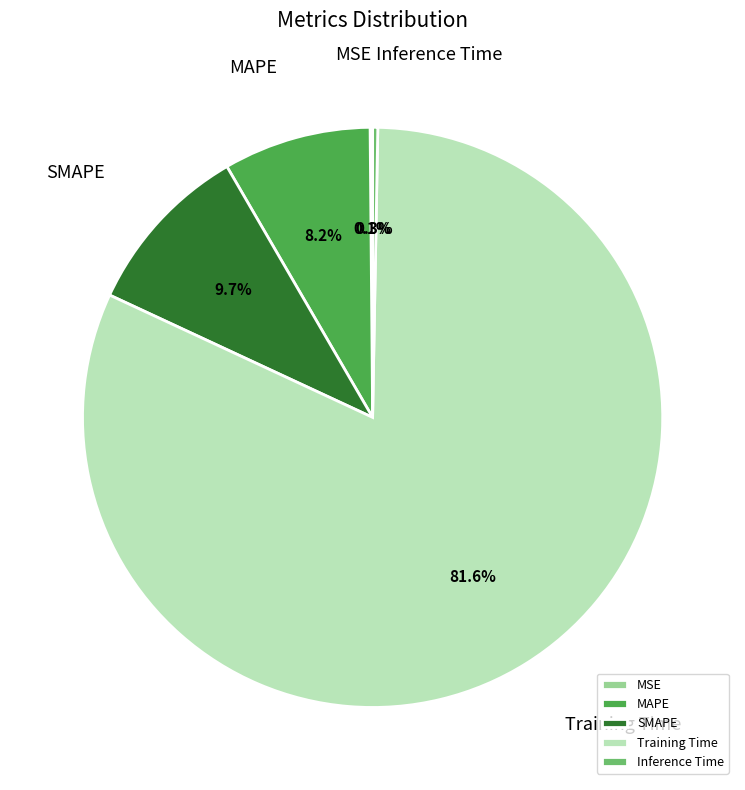

Is it true that MAPE is 14% of the pie?

False